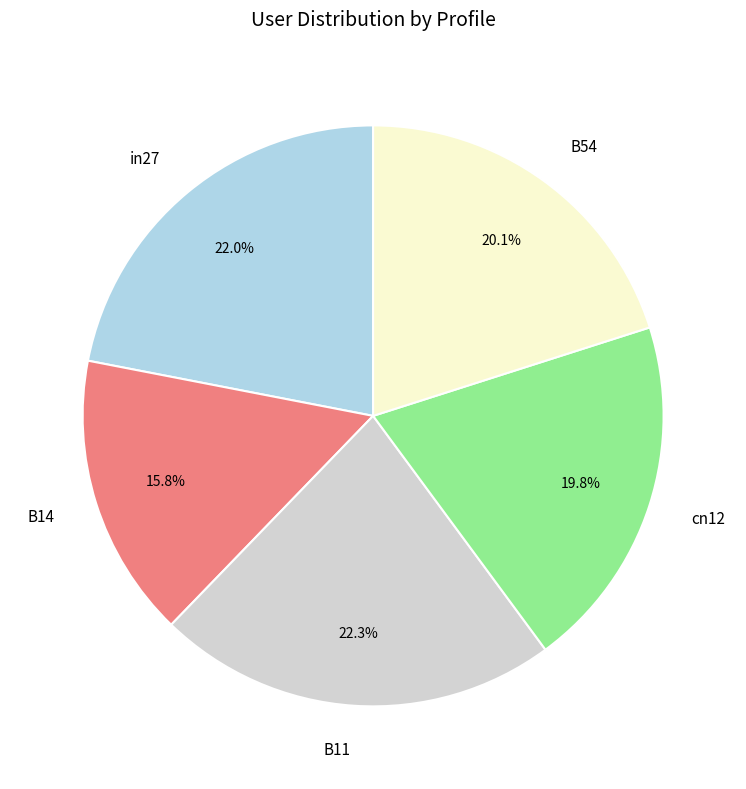

What percentage is NOT represented by B11?

77.7%